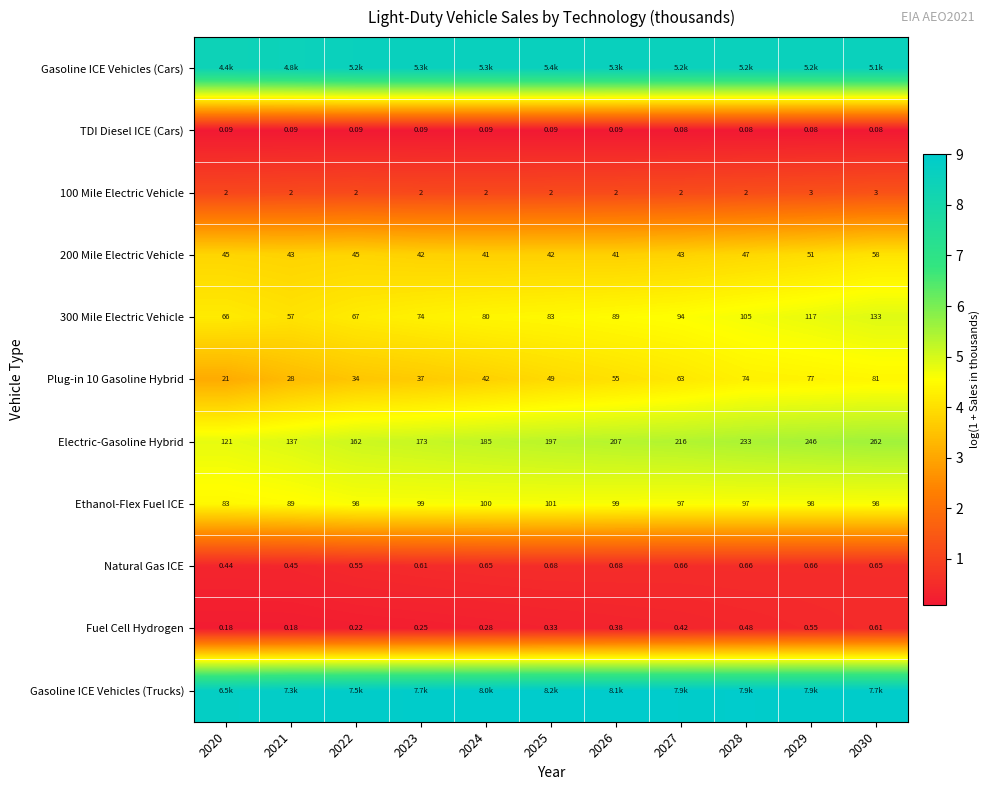

Is the value of Natural Gas ICE at 2020 greater than the value of 100 Mile Electric Vehicle at 2022?

No